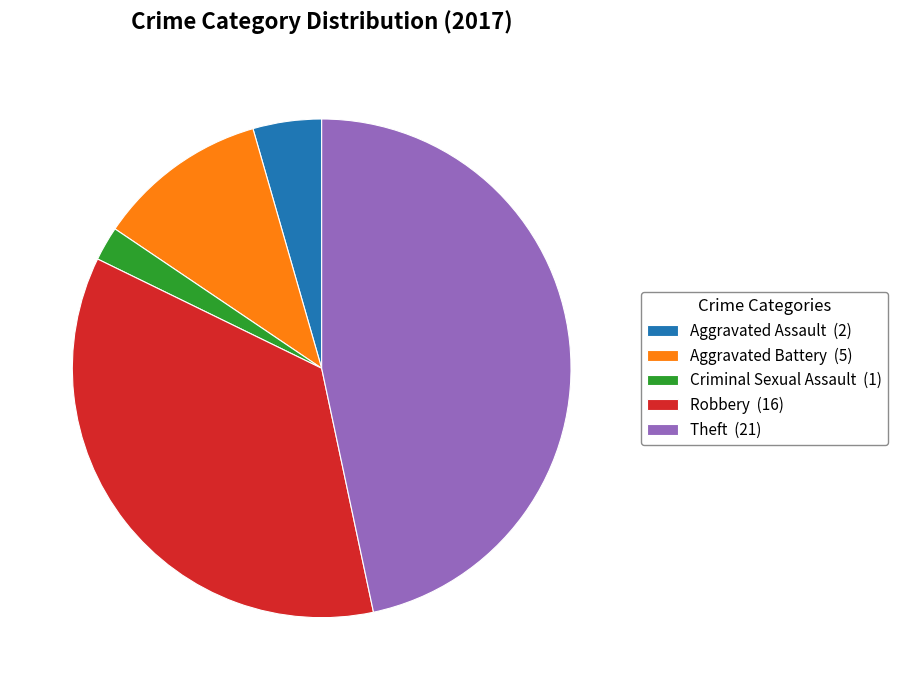

Is it true that Aggravated Assault (2) is 4% of the pie?

True